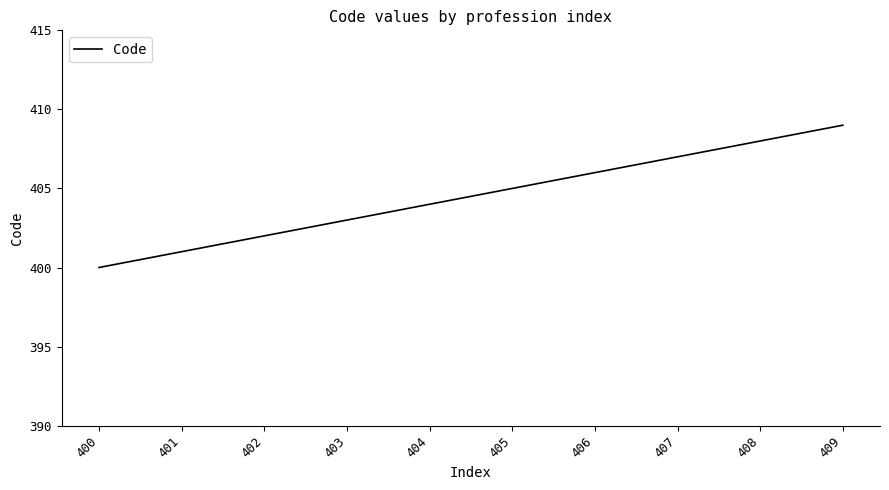

Rank the categories by value from lowest to highest.

400, 401, 402, 403, 404, 405, 406, 407, 408, 409